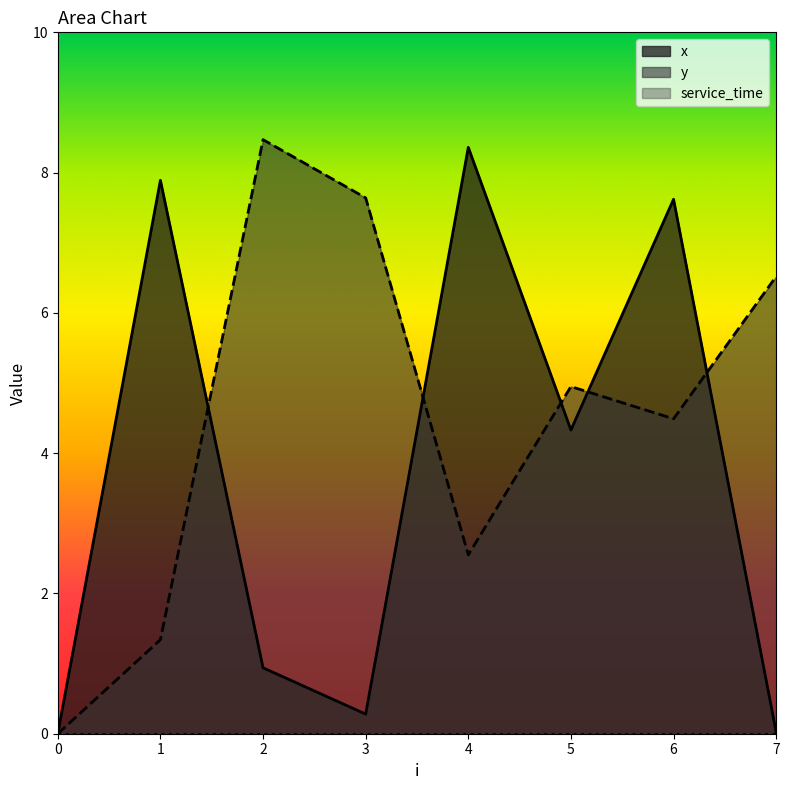

Between 3 and 6, which series saw the biggest shift?

x